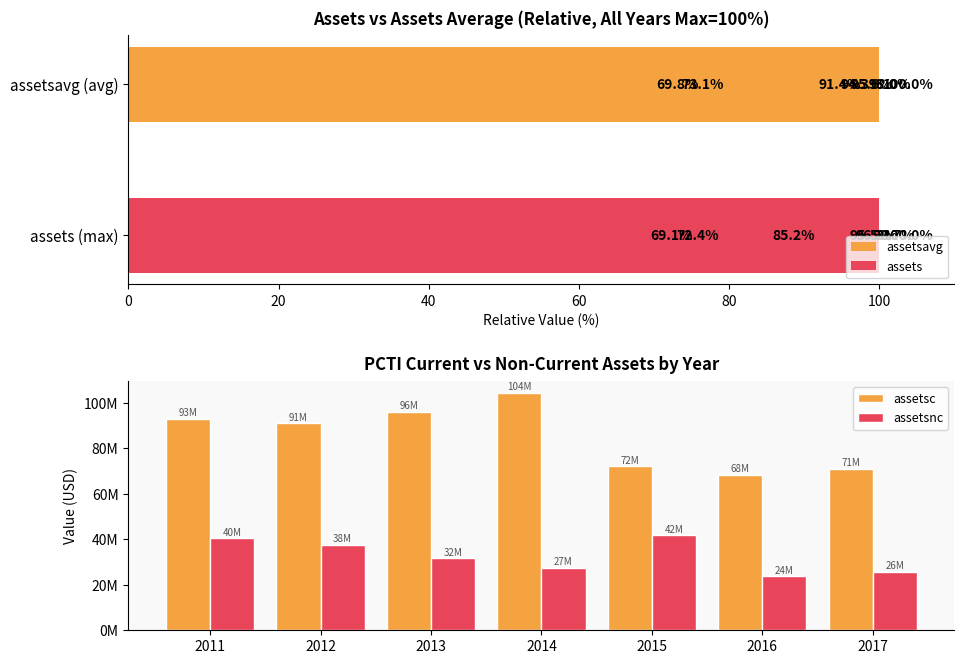

What is the value of the assetsavg bar at the 5th from the left?

91.4